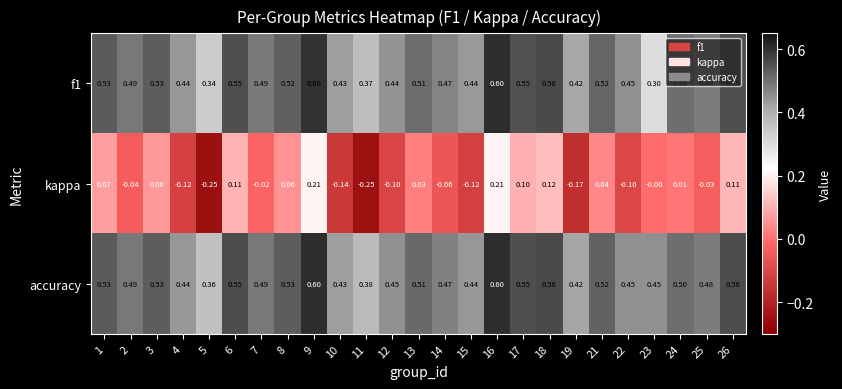

Which series changed the most between 5 and 7?

kappa